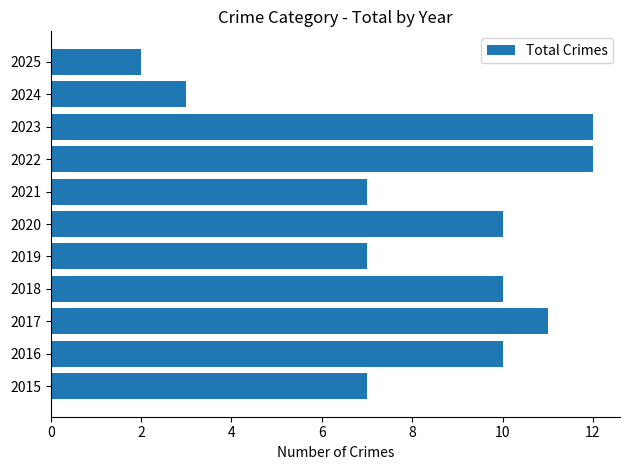

What is the greatest value displayed?

12